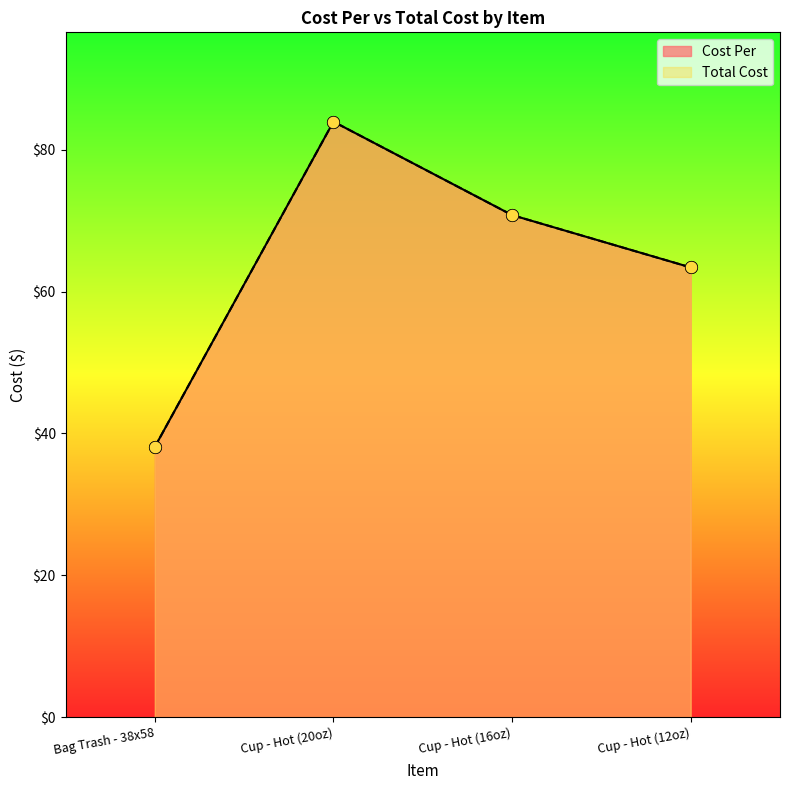

What are all the series names shown in the legend?

Cost Per, Total Cost